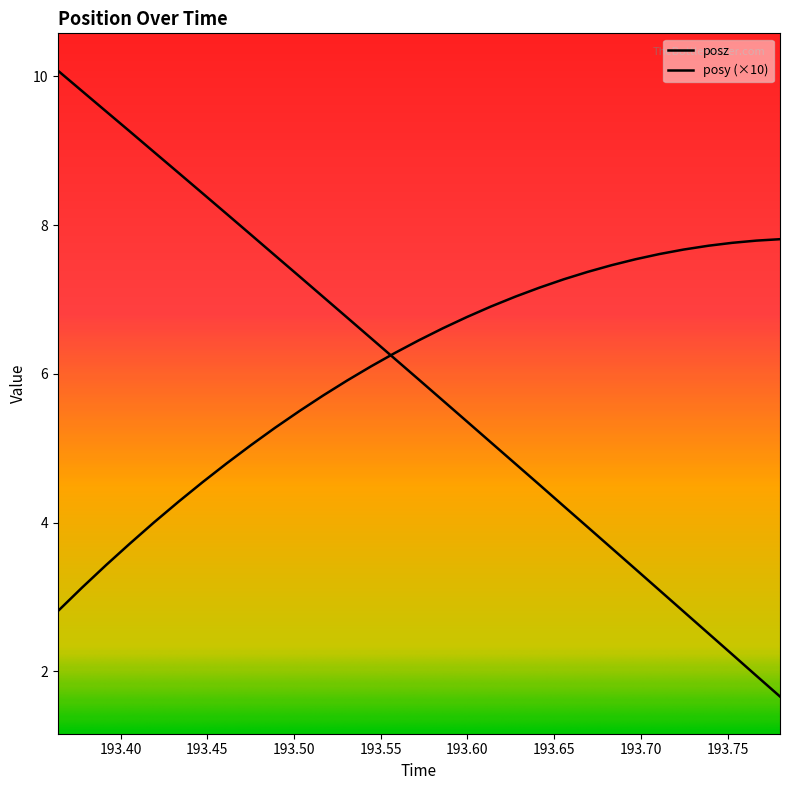

Reading left to right, list all the values displayed in this chart.

posy: 193.3638=2.8	193.3778=3.1	193.3916=3.4	193.4052=3.7	193.4192=4.0	193.4335=4.3	193.4473=4.5	193.4611=4.8	193.475=5.0	193.4891=5.3	193.5034=5.5	193.5168=5.7	193.5306=5.9	193.5444=6.1	193.5582=6.3	193.5719=6.5	193.5858=6.6	193.5996=6.8	193.6135=6.9	193.6278=7.0	193.6415=7.2	193.6556=7.3	193.6693=7.4	193.6831=7.5	193.6969=7.5	193.7108=7.6	193.7246=7.7	193.739=7.7	193.7526=7.8	193.7666=7.8	193.7802=7.8
posz: 193.3638=10.1	193.3778=9.8	193.3916=9.5	193.4052=9.3	193.4192=9.0	193.4335=8.7	193.4473=8.4	193.4611=8.2	193.475=7.9	193.4891=7.6	193.5034=7.3	193.5168=7.0	193.5306=6.8	193.5444=6.5	193.5582=6.2	193.5719=5.9	193.5858=5.6	193.5996=5.4	193.6135=5.1	193.6278=4.8	193.6415=4.5	193.6556=4.2	193.6693=3.9	193.6831=3.7	193.6969=3.4	193.7108=3.1	193.7246=2.8	193.739=2.5	193.7526=2.2	193.7666=1.9	193.7802=1.7